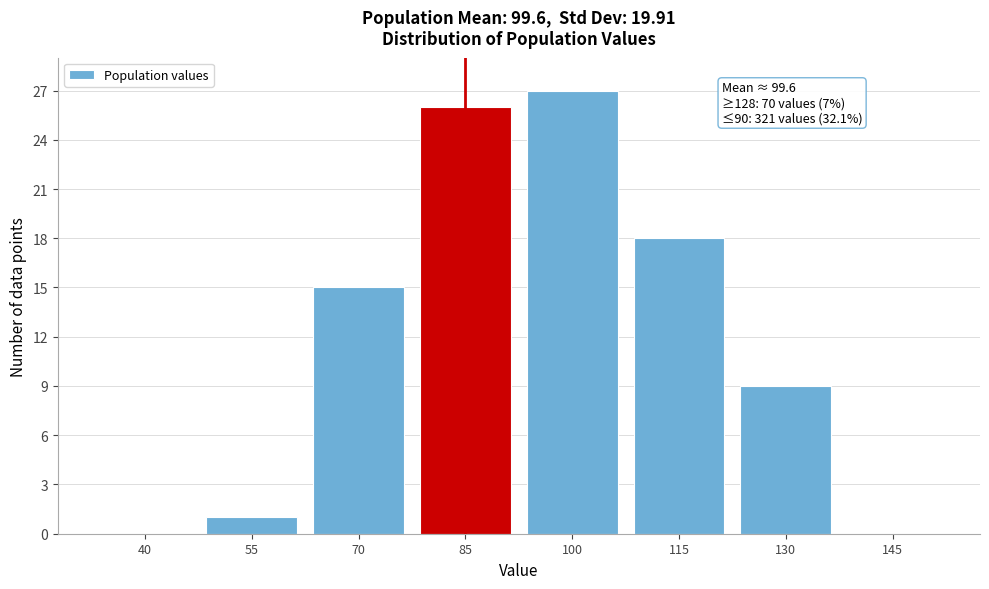

Reading right to left, transcribe all the data shown in this chart.

145=0	130=9	115=18	100=27	85=26	70=15	55=1	40=0